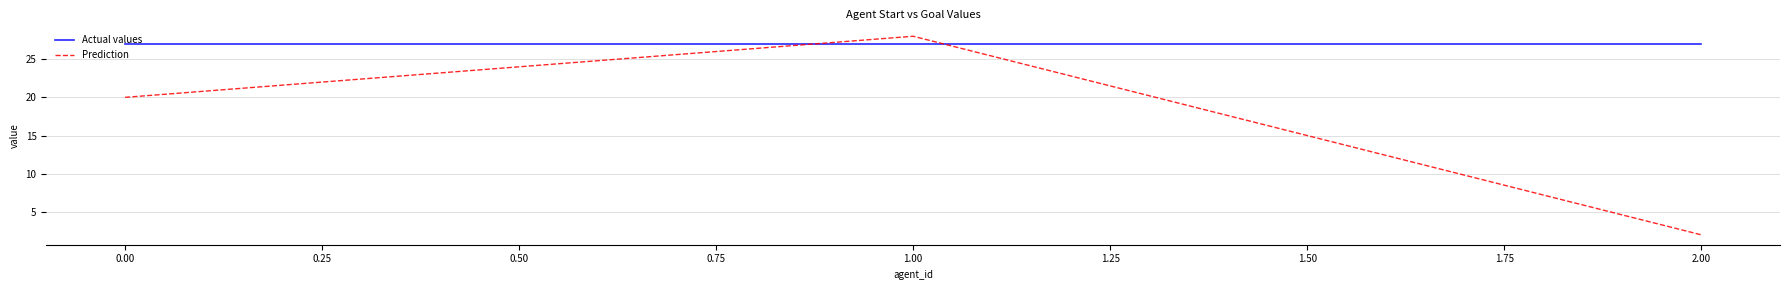

At which label does Prediction reach its minimum?

2.00